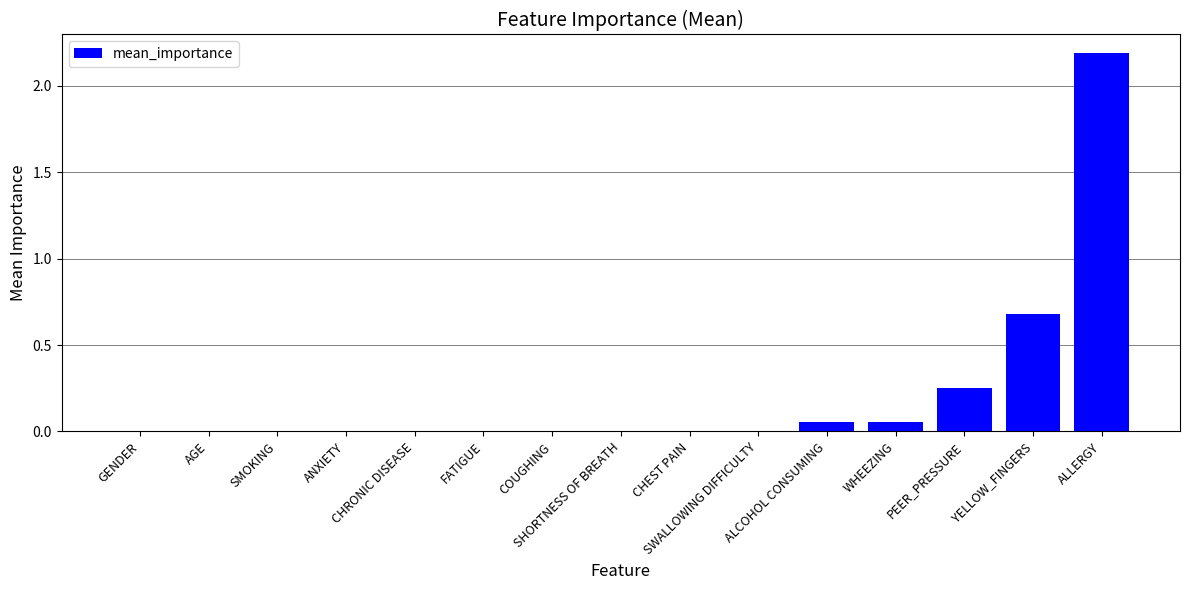

Which label corresponds to the largest value in the chart?

ALLERGY